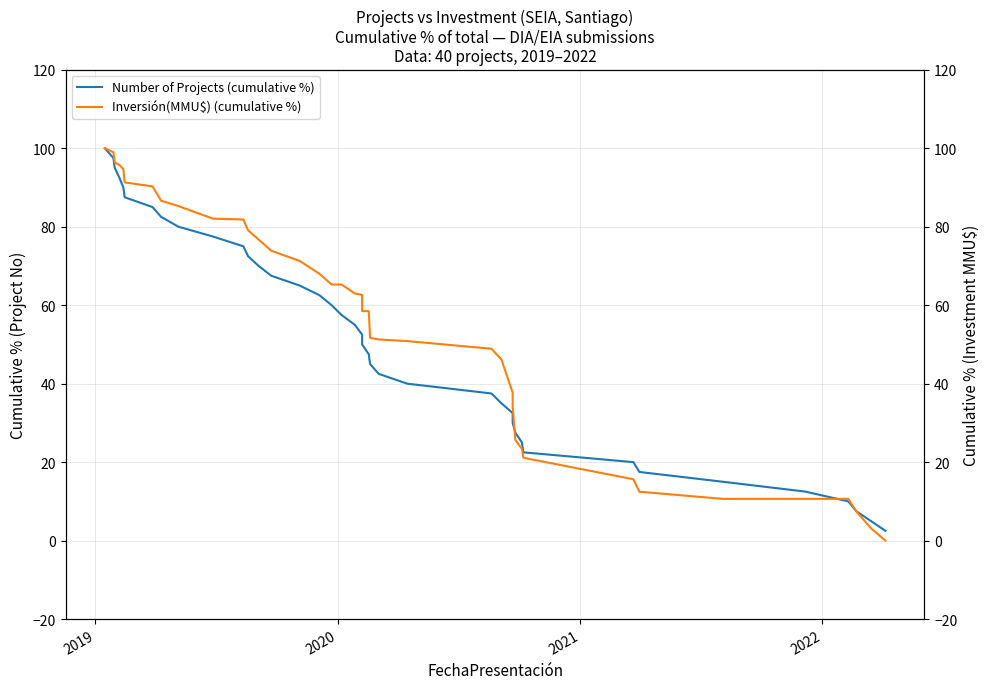

True or false: Number of Projects (cumulative %) has more than 2 points higher than both neighbors.

False